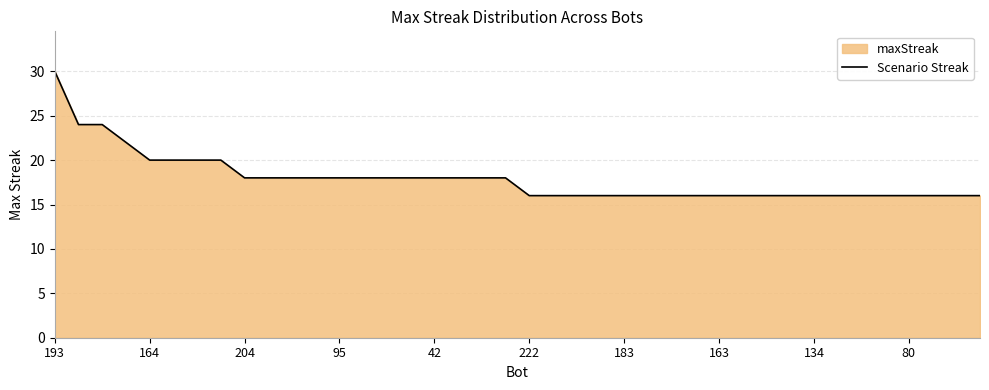

What is the difference between the maximum and minimum values?

14